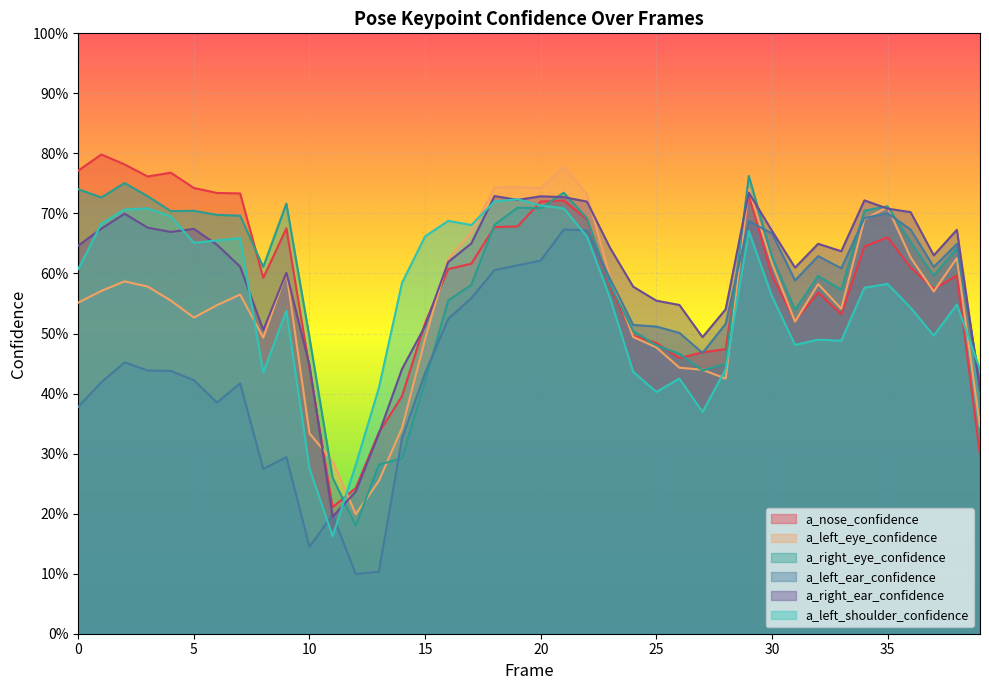

The value of a_right_eye_confidence at 1 is 0.7. True or false?

True